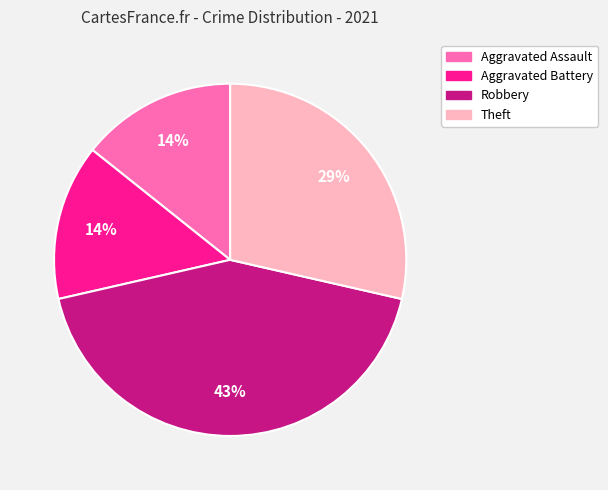

How many segments does this pie chart have?

4